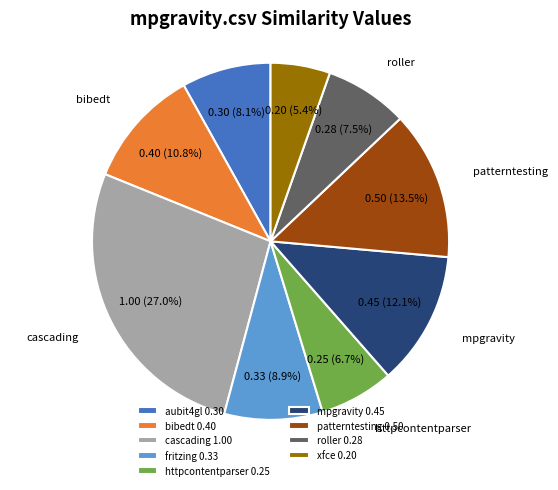

Does aubit4gl 0.30 represent more than half of the total?

No